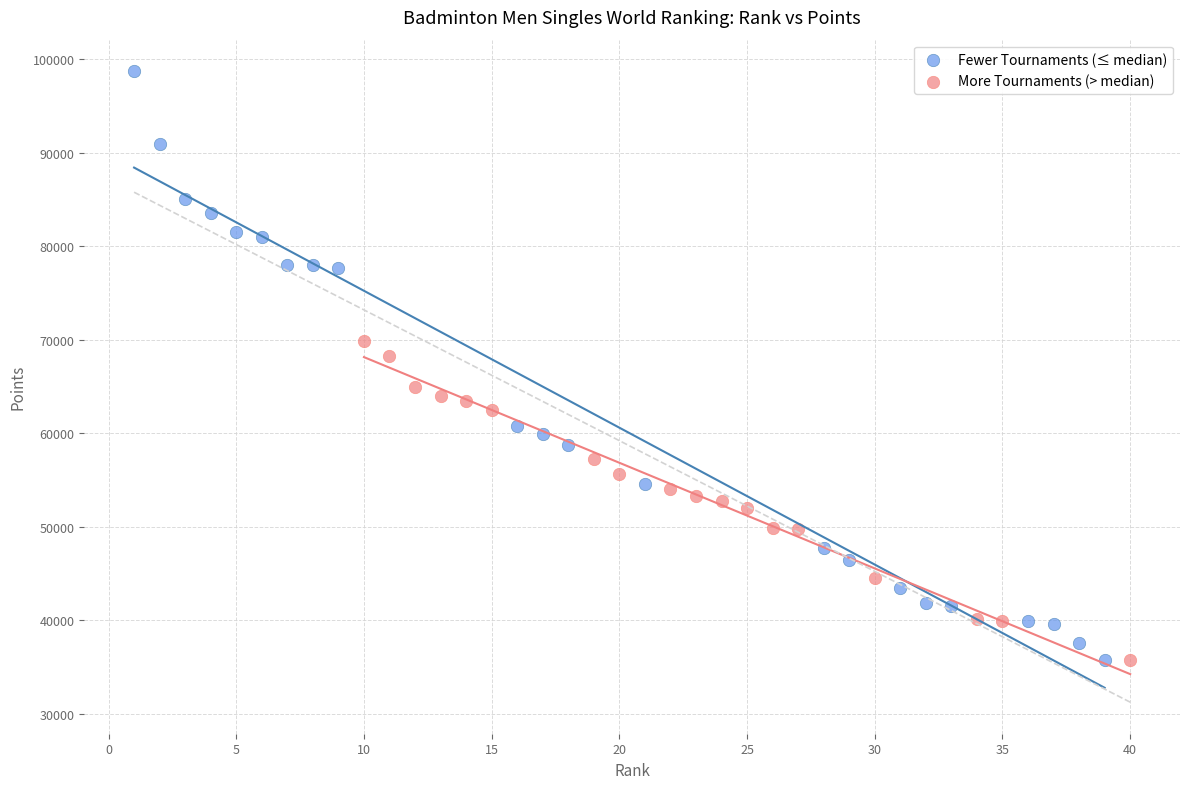

Which series contains the highest Y value?

Fewer Tournaments (≤ median)